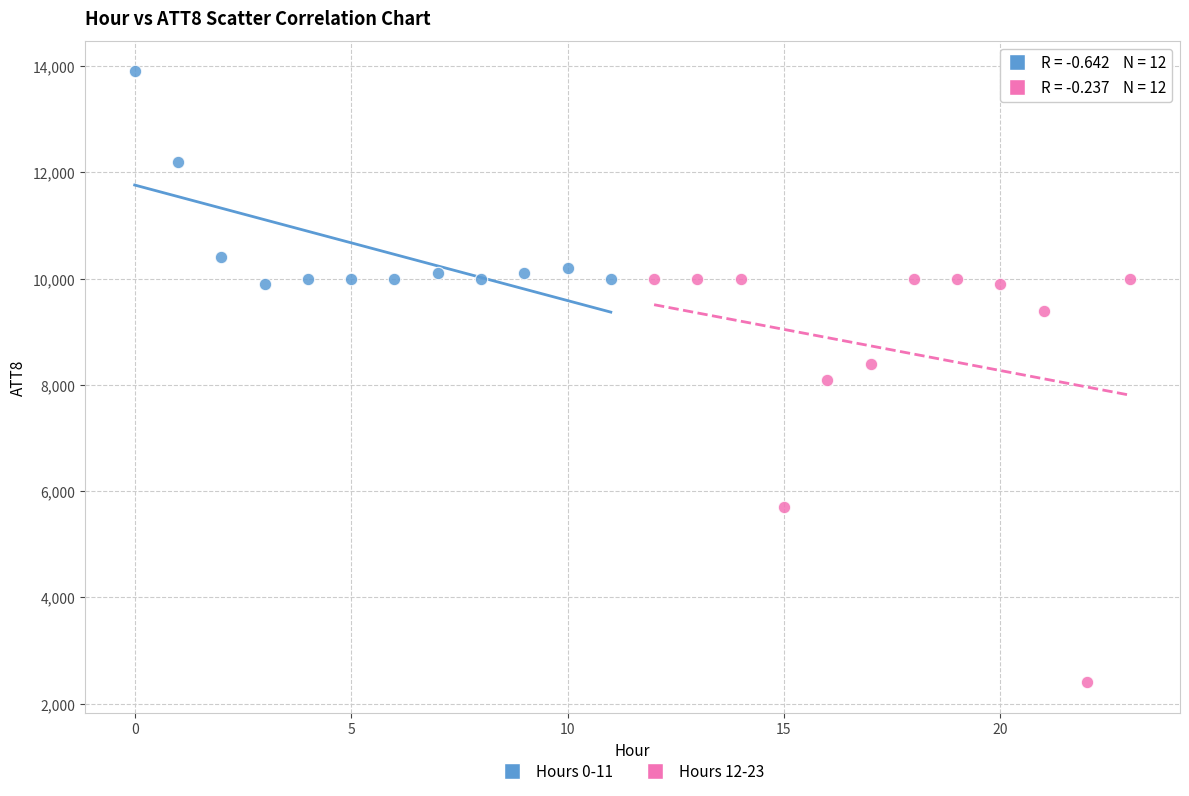

Which series contains the lowest Y value?

Hours 12-23